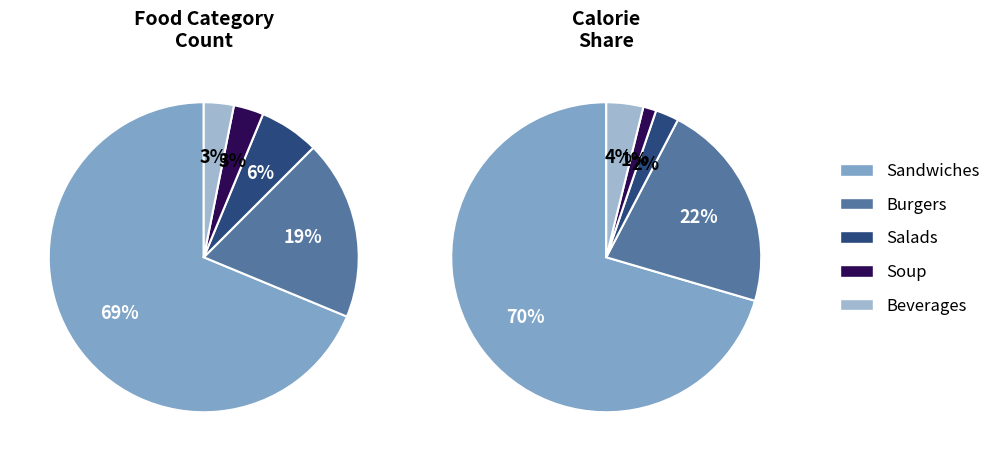

Approximately how many times larger is the value at Sandwiches compared to Salads?

11.0